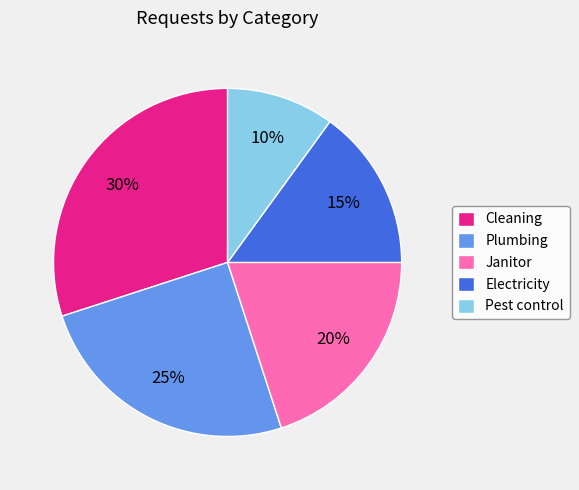

Does any single category account for the majority?

No